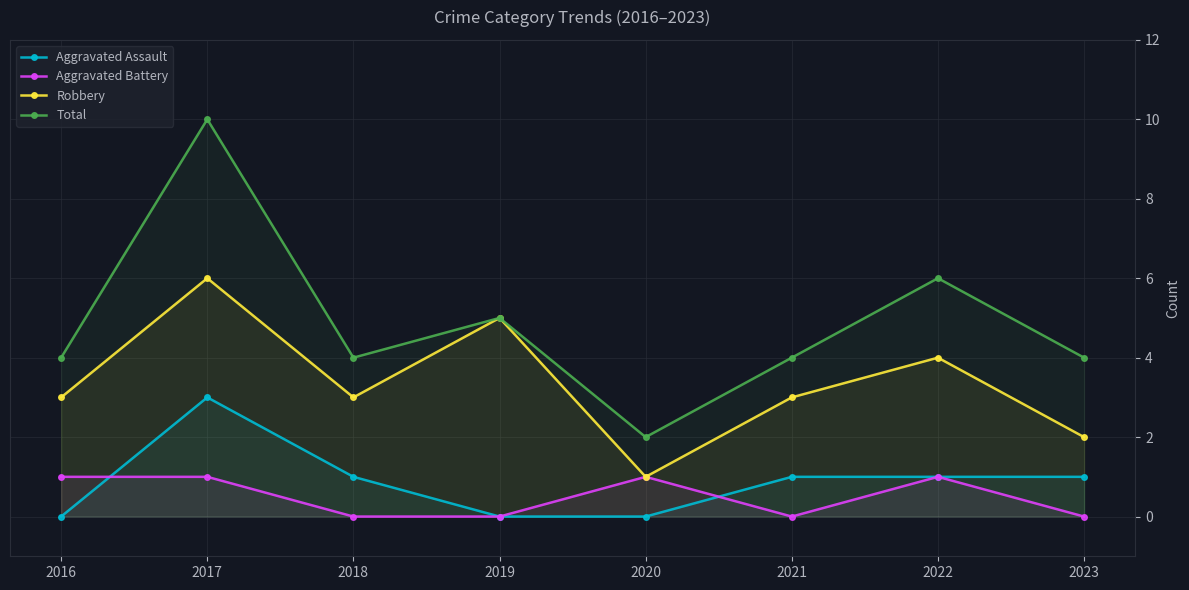

List the labels in order of Aggravated Assault value, smallest first.

2016, 2019, 2020, 2018, 2021, 2022, 2023, 2017